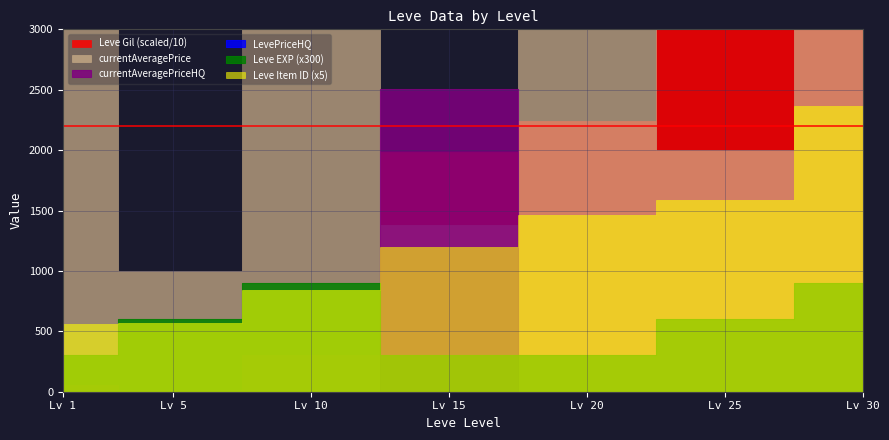

After their last crossing, which series has the higher values: currentAveragePriceHQ or Leve EXP?

Leve EXP